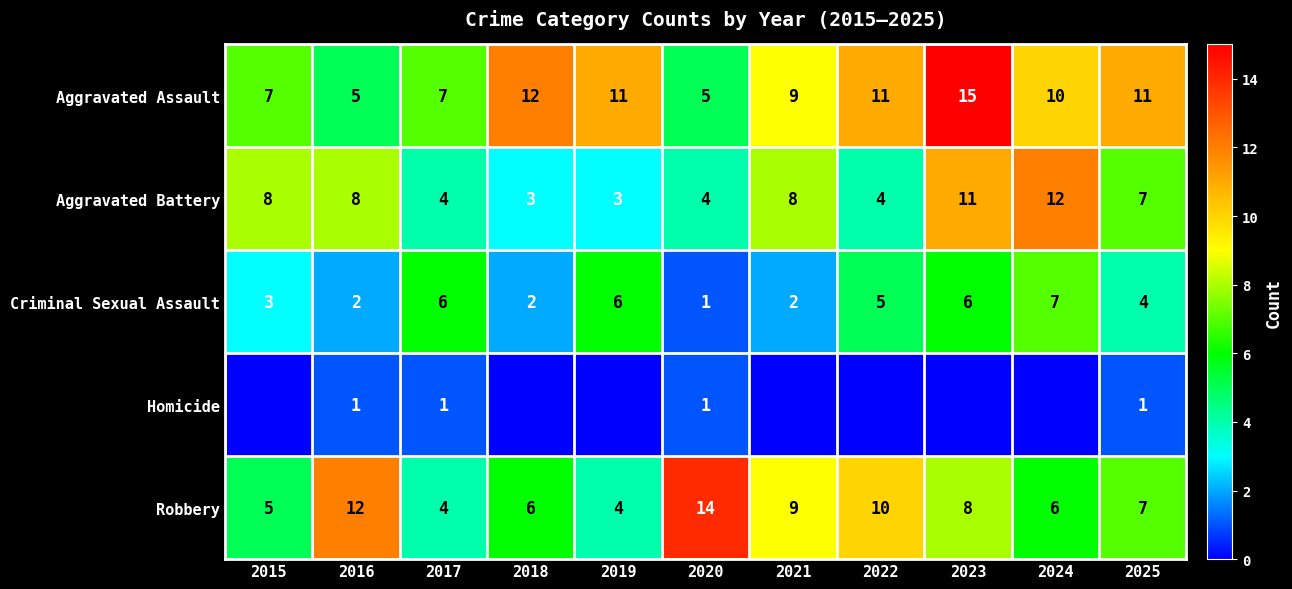

The Criminal Sexual Assault series shows 2 at 2016. True or false?

True